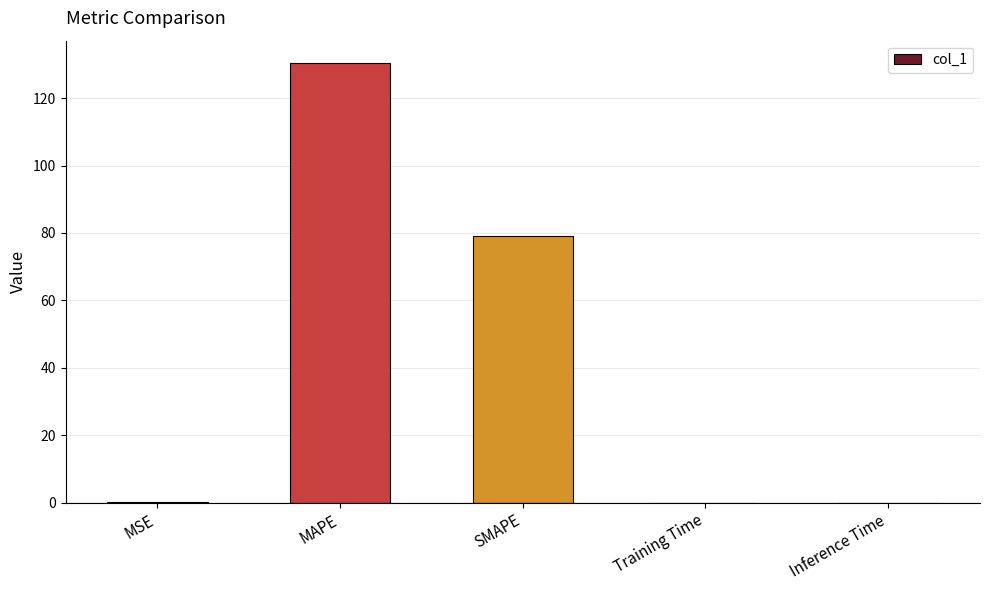

Which has a higher value, MAPE or Inference Time?

MAPE